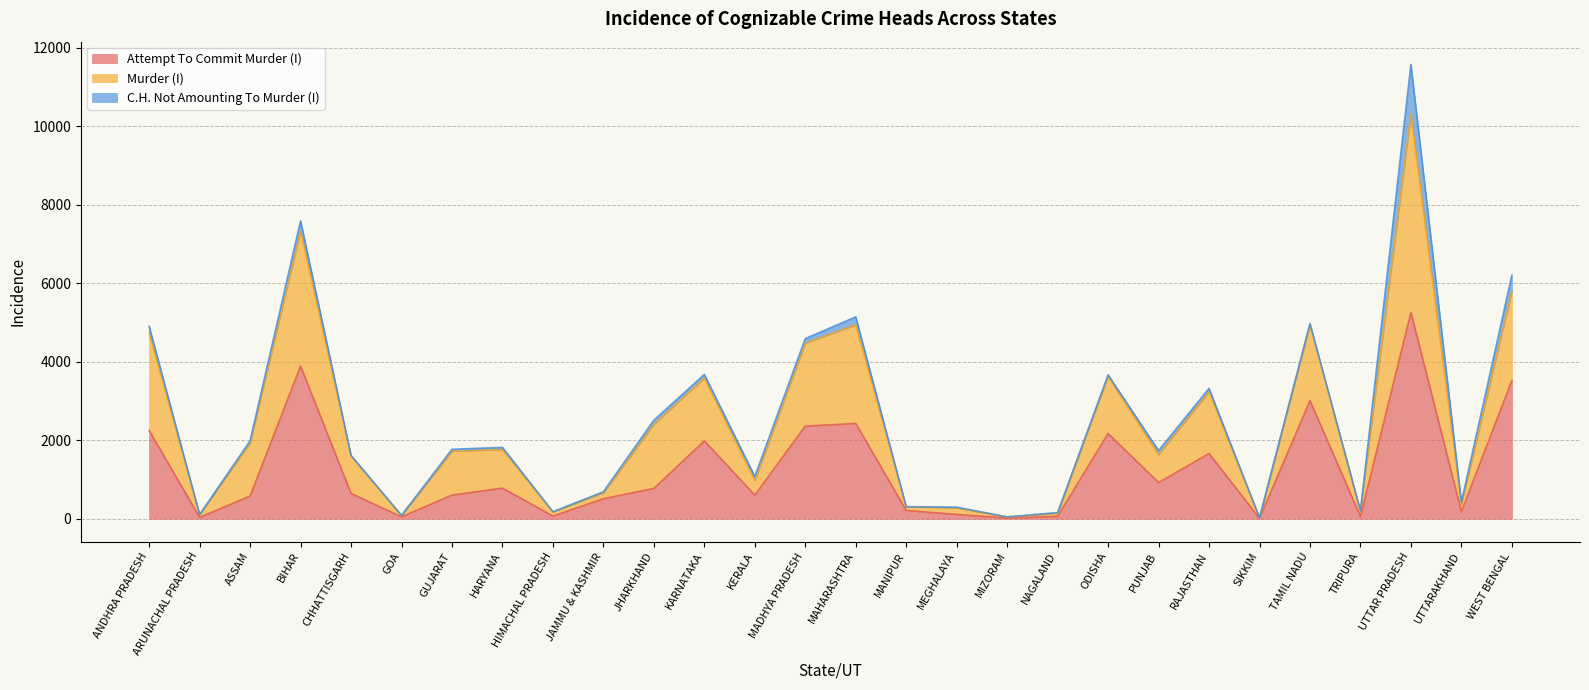

What is the lowest value of the Attempt To Commit Murder (I) series?

12